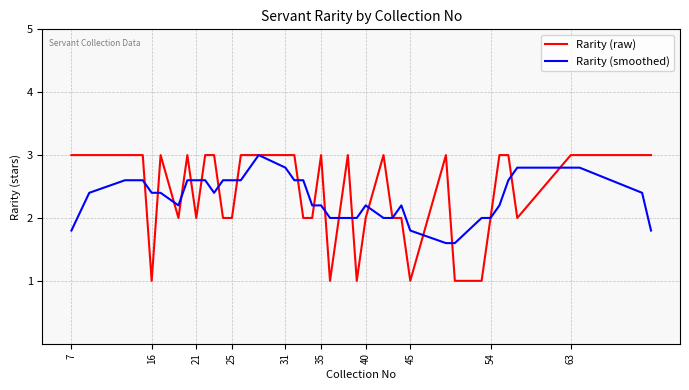

What is the minimum value shown in the chart?

1.0